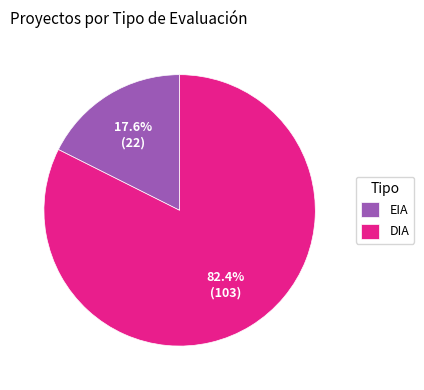

Rank the categories by value from highest to lowest.

DIA, EIA